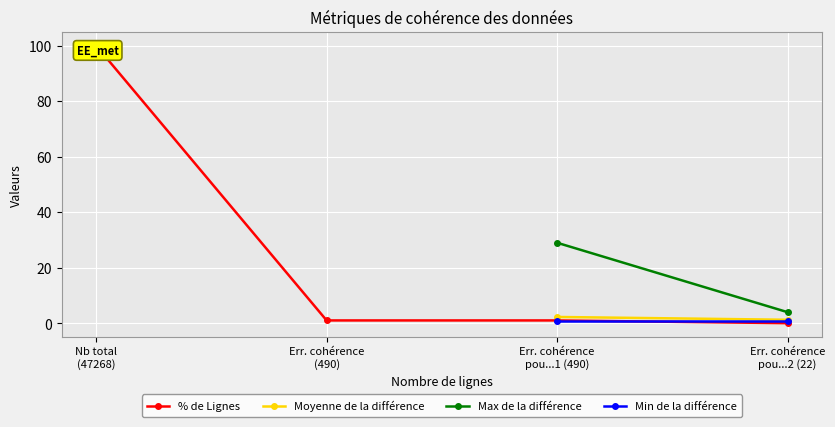

What is the difference between the values at Nb total (47268) and Err. cohérence (490)?

99.0